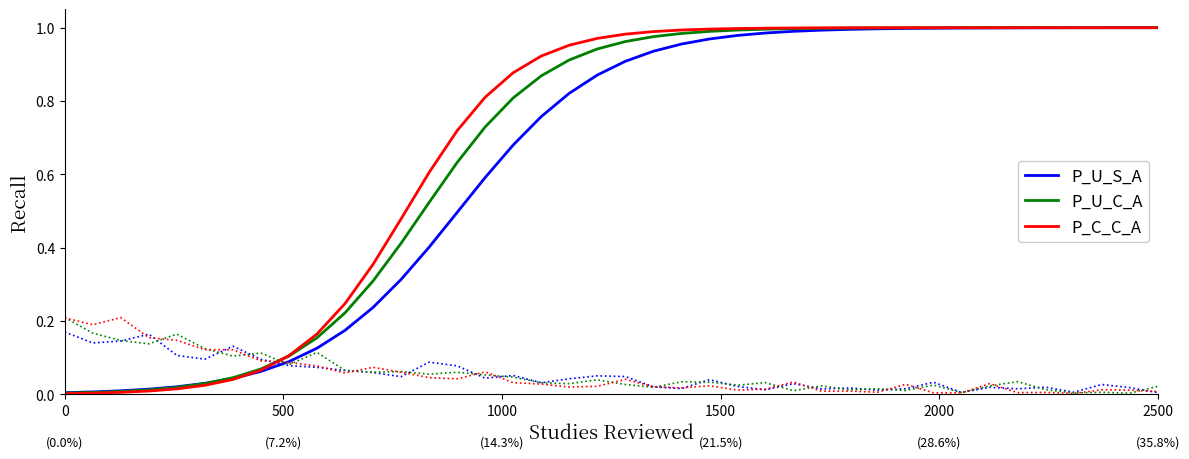

Reading right to left, what are all the values shown in this chart?

P_U_S_A: 1.0	1.0	1.0	1.0	1.0	1.0	1.0	1.0	1.0	1.0	1.0	1.0	1.0	1.0	1.0	1.0	1.0	1.0	0.9	0.9	0.9	0.8	0.8	0.7	0.6	0.5	0.4	0.3	0.2	0.2	0.1	0.1	0.1	0.0	0.0	0.0	0.0	0.0	0.0	0.0
P_U_C_A: 1.0	1.0	1.0	1.0	1.0	1.0	1.0	1.0	1.0	1.0	1.0	1.0	1.0	1.0	1.0	1.0	1.0	1.0	1.0	1.0	0.9	0.9	0.9	0.8	0.7	0.6	0.5	0.4	0.3	0.2	0.2	0.1	0.1	0.0	0.0	0.0	0.0	0.0	0.0	0.0
P_C_C_A: 1.0	1.0	1.0	1.0	1.0	1.0	1.0	1.0	1.0	1.0	1.0	1.0	1.0	1.0	1.0	1.0	1.0	1.0	1.0	1.0	1.0	1.0	0.9	0.9	0.8	0.7	0.6	0.5	0.4	0.2	0.2	0.1	0.1	0.0	0.0	0.0	0.0	0.0	0.0	0.0
P_U_S_A_prec: 0.0	0.0	0.0	0.0	0.0	0.0	0.0	0.0	0.0	0.0	0.0	0.0	0.0	0.0	0.0	0.0	0.0	0.0	0.0	0.0	0.1	0.0	0.0	0.1	0.0	0.1	0.1	0.0	0.1	0.1	0.1	0.1	0.1	0.1	0.1	0.1	0.2	0.1	0.1	0.2
P_U_C_A_prec: 0.0	0.0	0.0	0.0	0.0	0.0	0.0	0.0	0.0	0.0	0.0	0.0	0.0	0.0	0.0	0.0	0.0	0.0	0.0	0.0	0.0	0.0	0.0	0.0	0.1	0.1	0.1	0.1	0.1	0.1	0.1	0.1	0.1	0.1	0.1	0.2	0.1	0.1	0.2	0.2
P_C_C_A_prec: 0.0	0.0	0.0	0.0	0.0	0.0	0.0	0.0	0.0	0.0	0.0	0.0	0.0	0.0	0.0	0.0	0.0	0.0	0.0	0.0	0.0	0.0	0.0	0.0	0.1	0.0	0.0	0.1	0.1	0.1	0.1	0.1	0.1	0.1	0.1	0.1	0.2	0.2	0.2	0.2